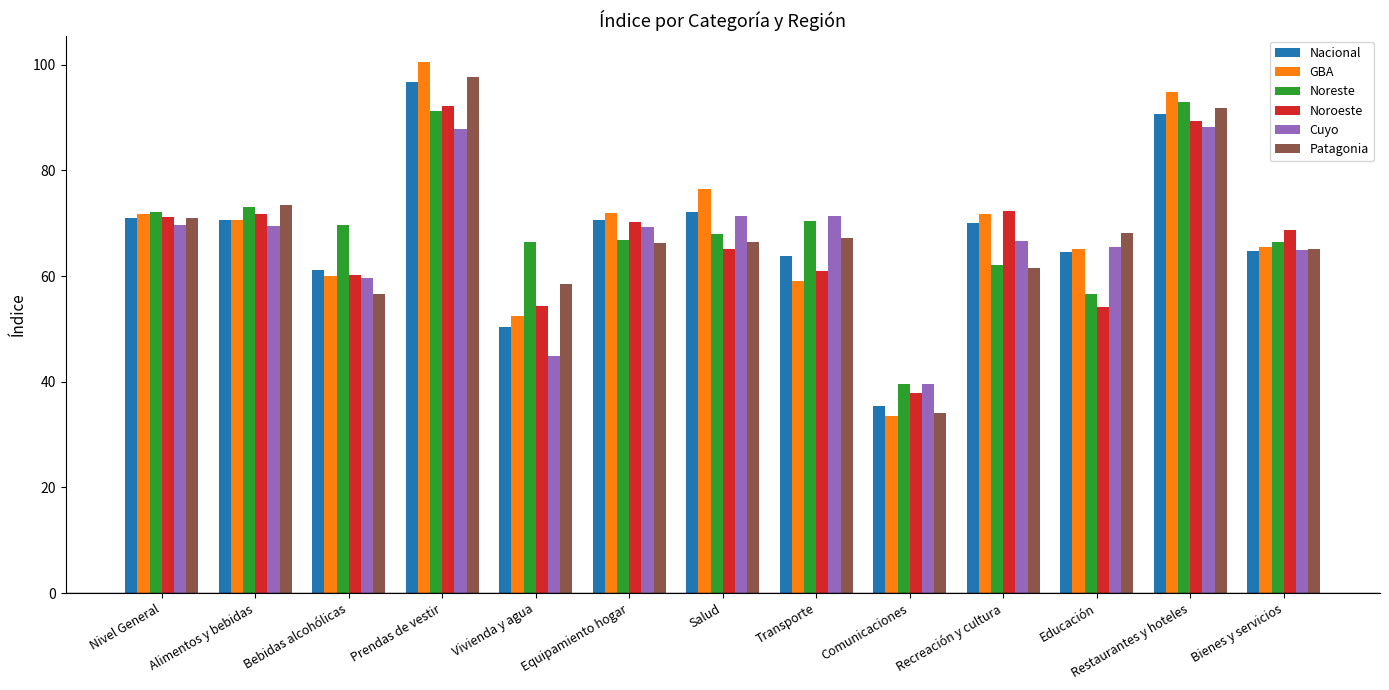

The Patagonia series shows 98.5 at Recreación y cultura. True or false?

False